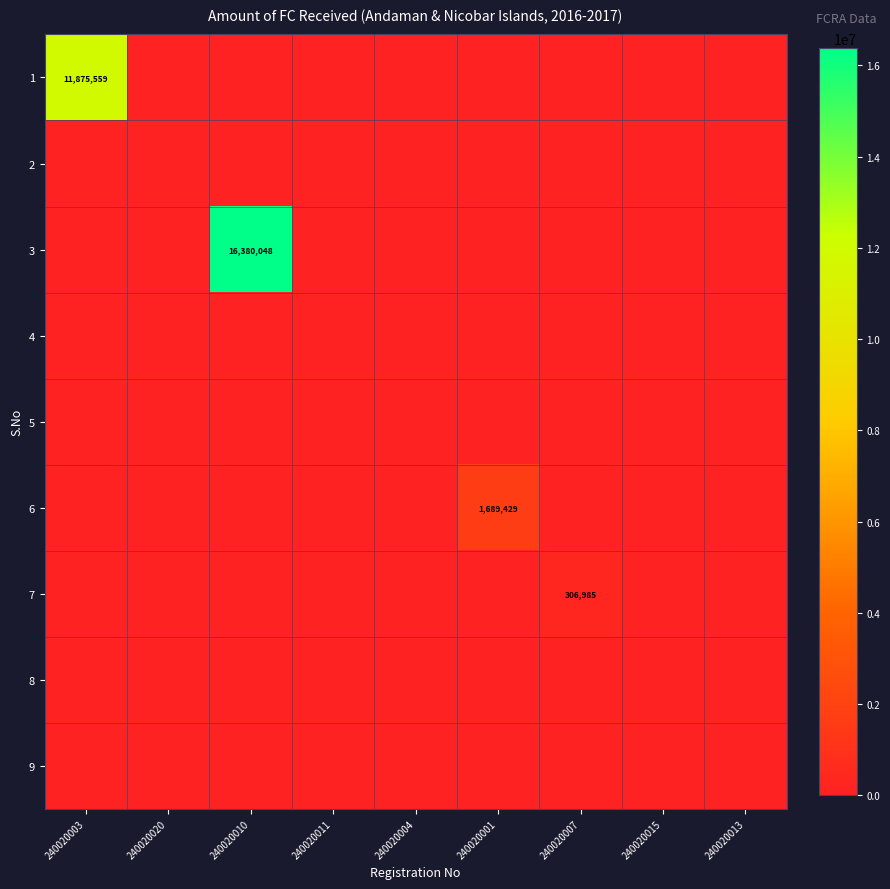

Where is 7 nearest to the value 153492?

240020003